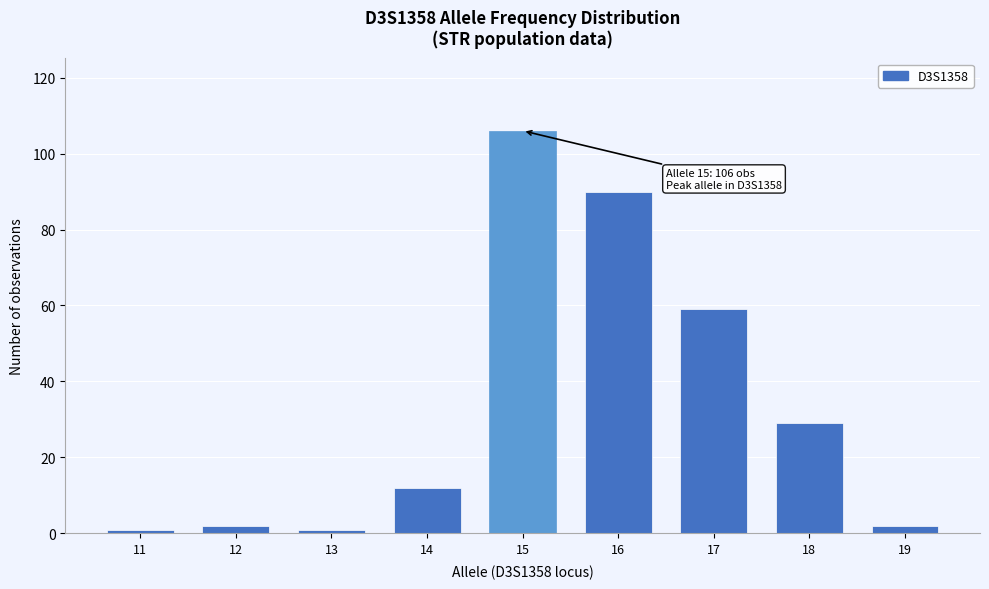

Reading right to left, transcribe all the data shown in this chart.

19=2	18=29	17=59	16=90	15=106	14=12	13=1	12=2	11=1